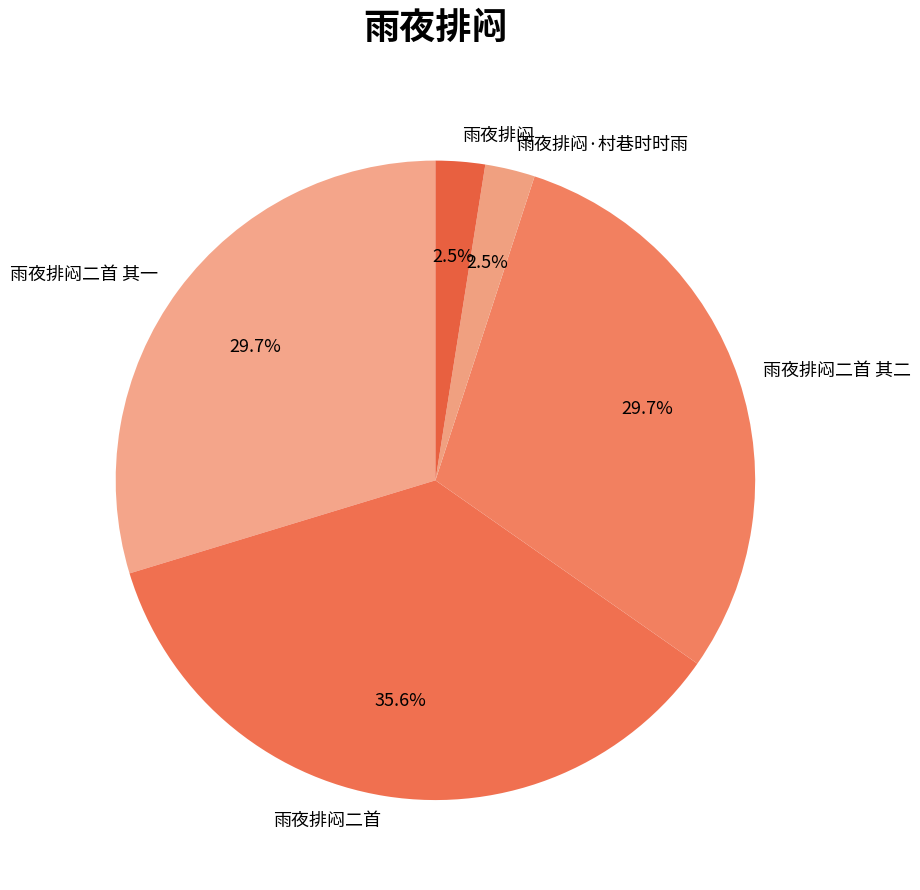

Is there any slice that represents more than half of the pie?

No